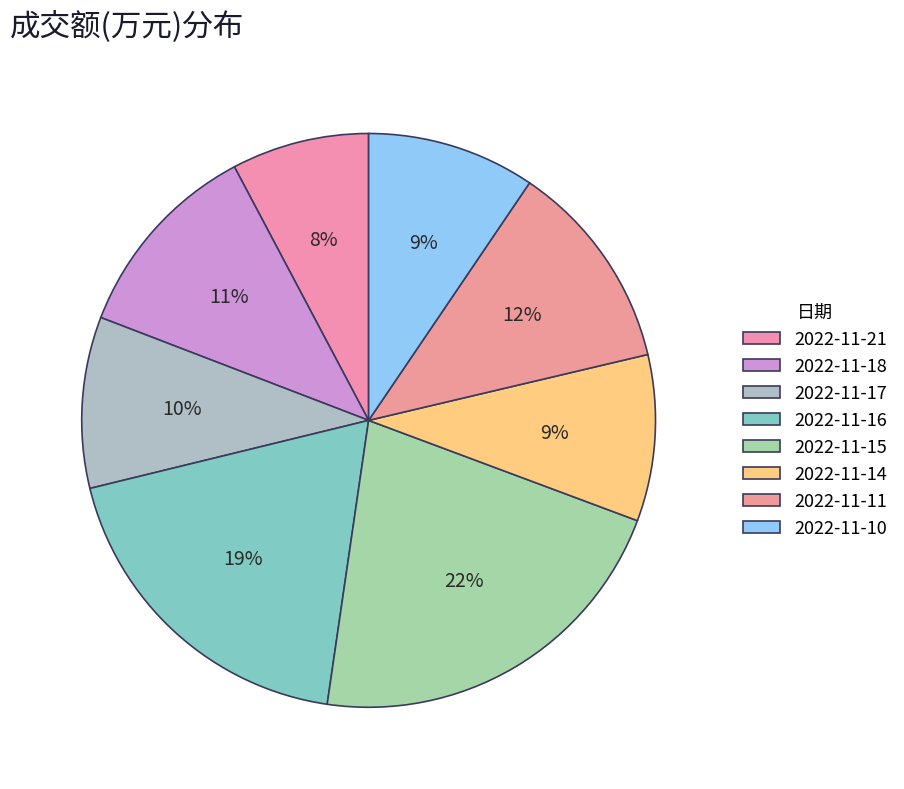

Is there a majority slice in this chart?

No